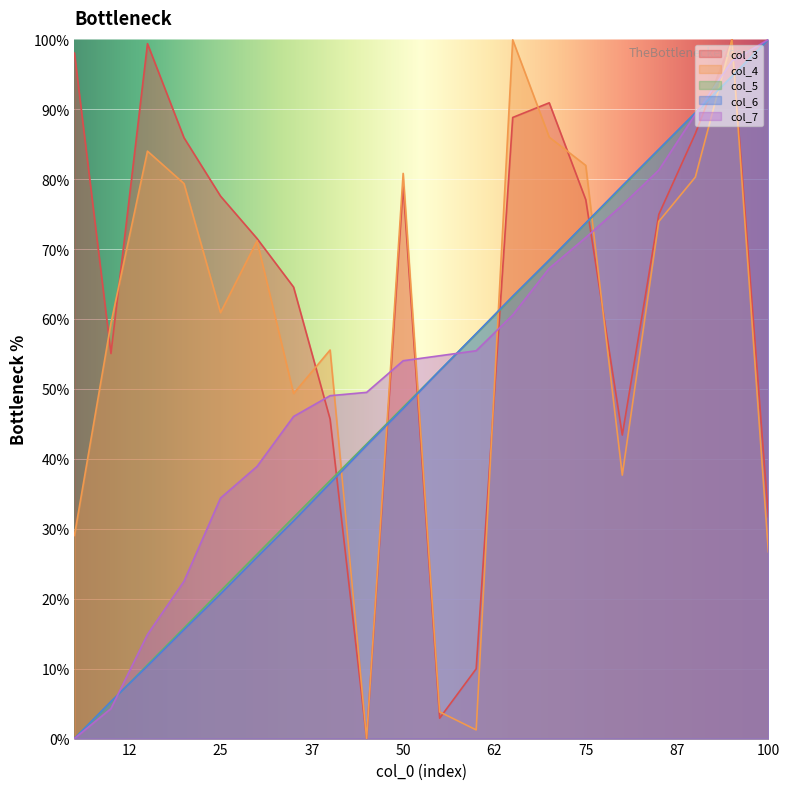

What is the difference between the maximum and minimum values in the col_6 series?

100.0